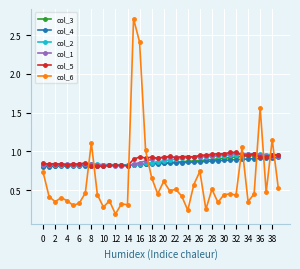

Which series has the widest spread of values?

col_6